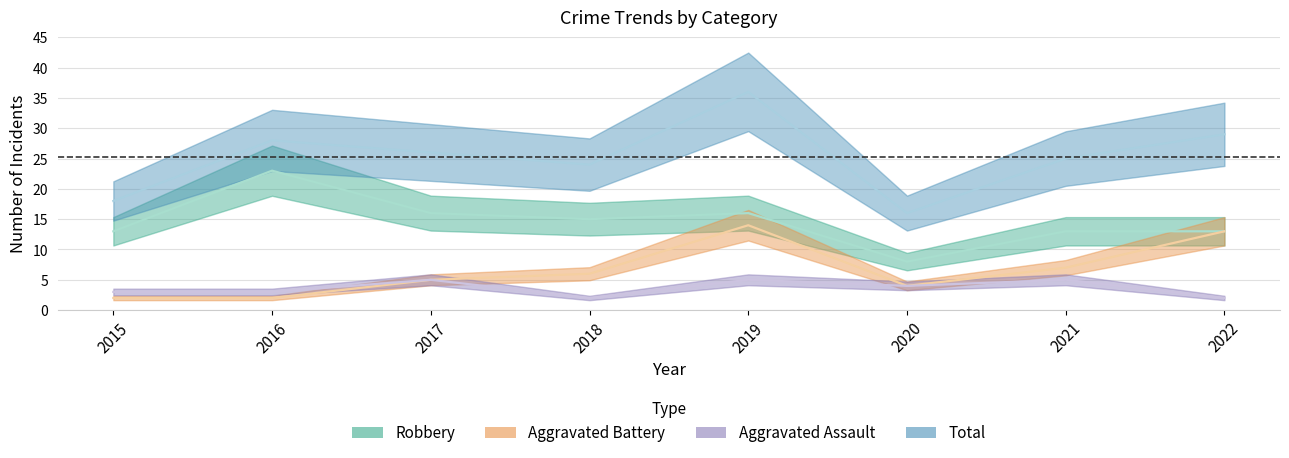

Which series has the largest range (max minus min)?

Total